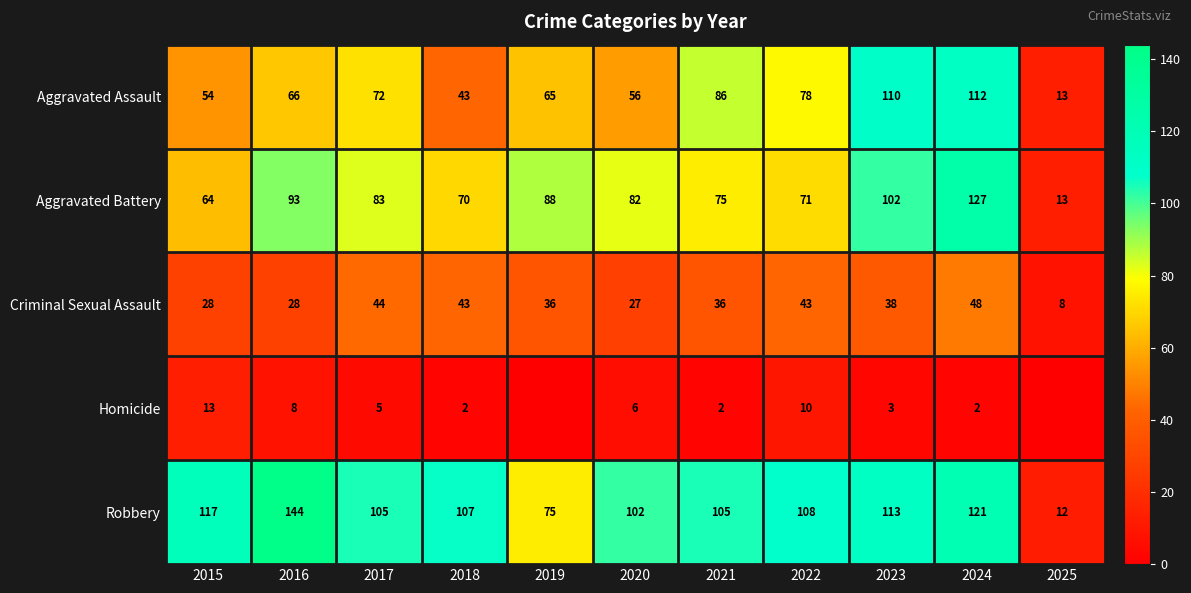

What is the average value of the Aggravated Assault series?

69